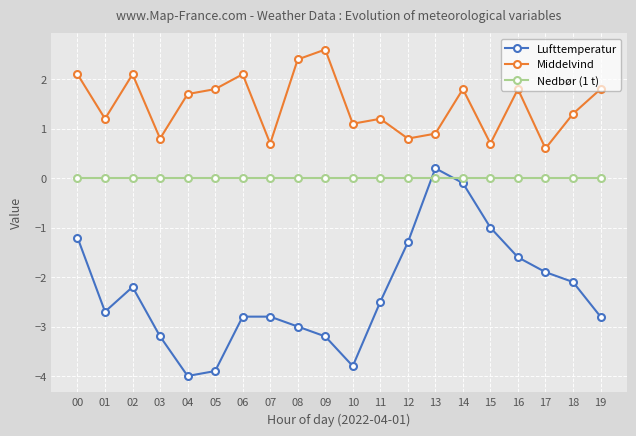

Rank the series by their average value, from lowest to highest.

Lufttemperatur, Nedbør (1 t), Middelvind